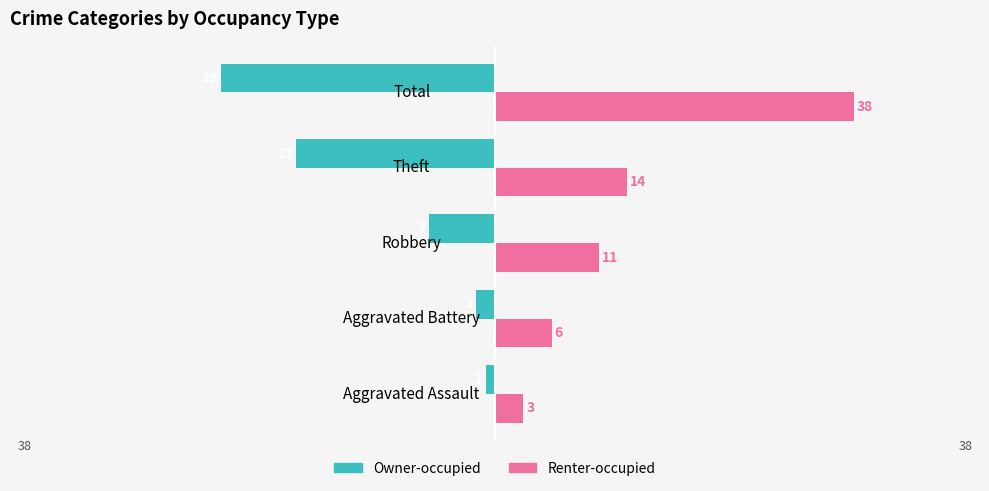

Count the number of categories in the chart.

5